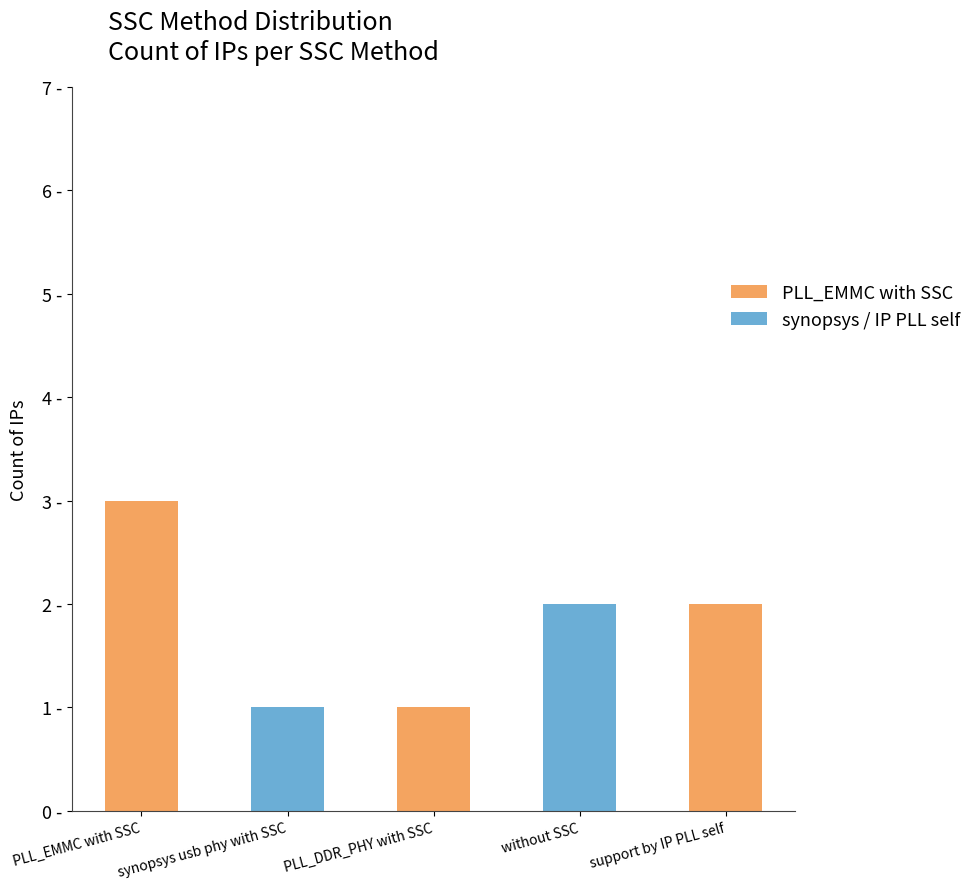

What is the difference between the values at synopsys usb phy with SSC and PLL_EMMC with SSC?

2